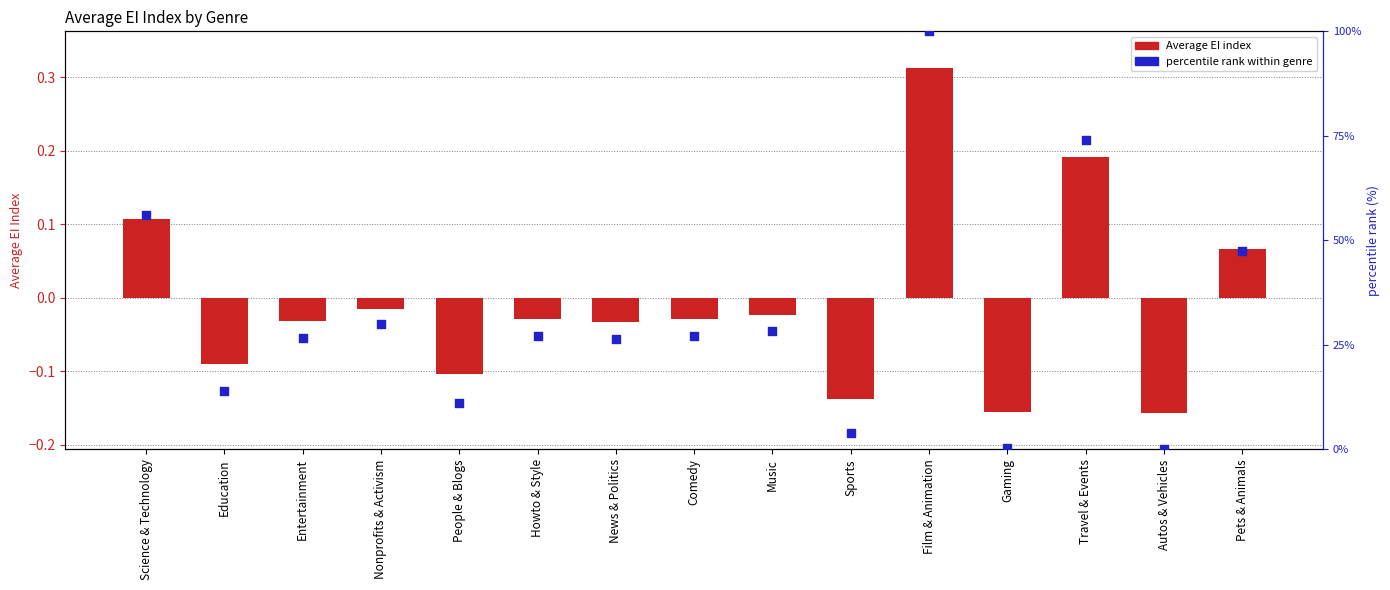

Which series contains the highest Y value?

percentile rank within genre